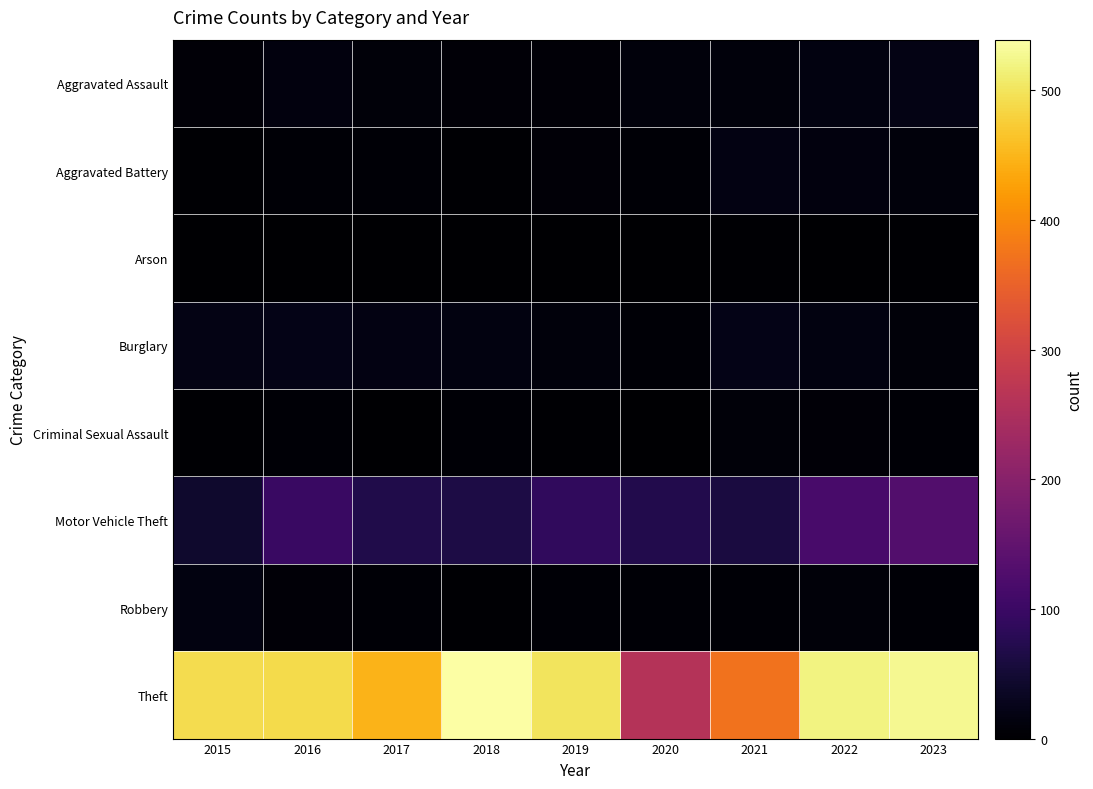

Which series has the widest spread of values?

Theft